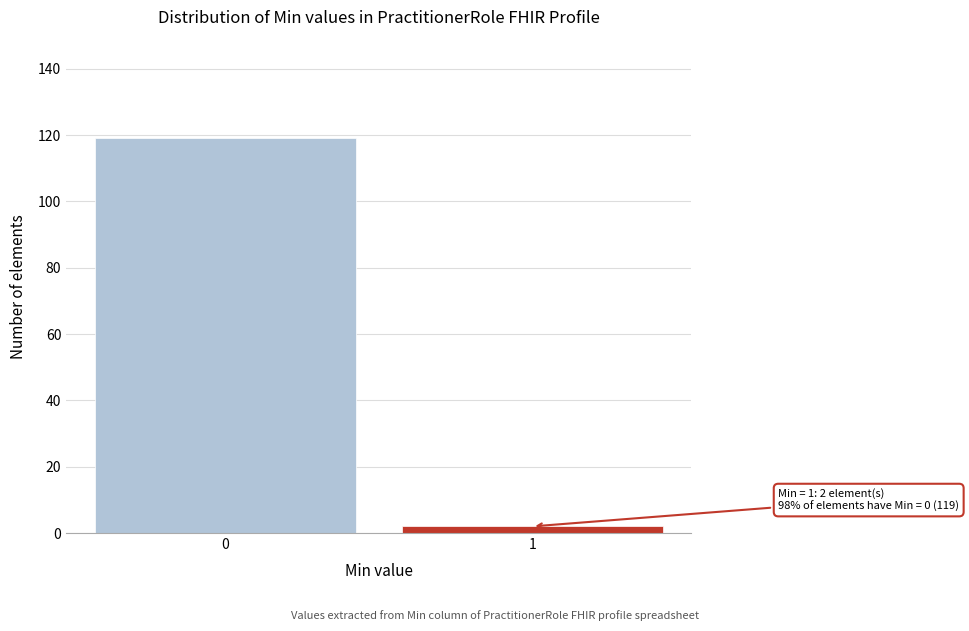

Reading left to right, what are all the values shown in this chart?

119	2